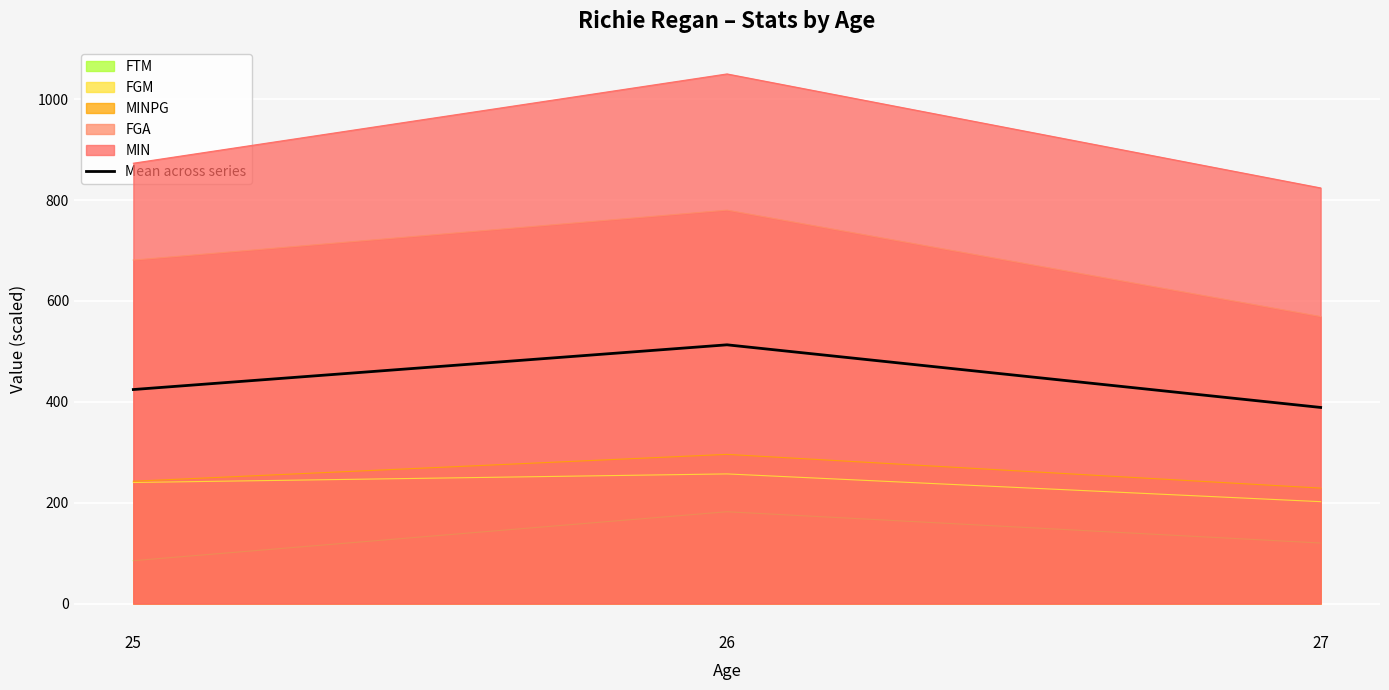

Is it true that the value at 27 is 611.1?

False